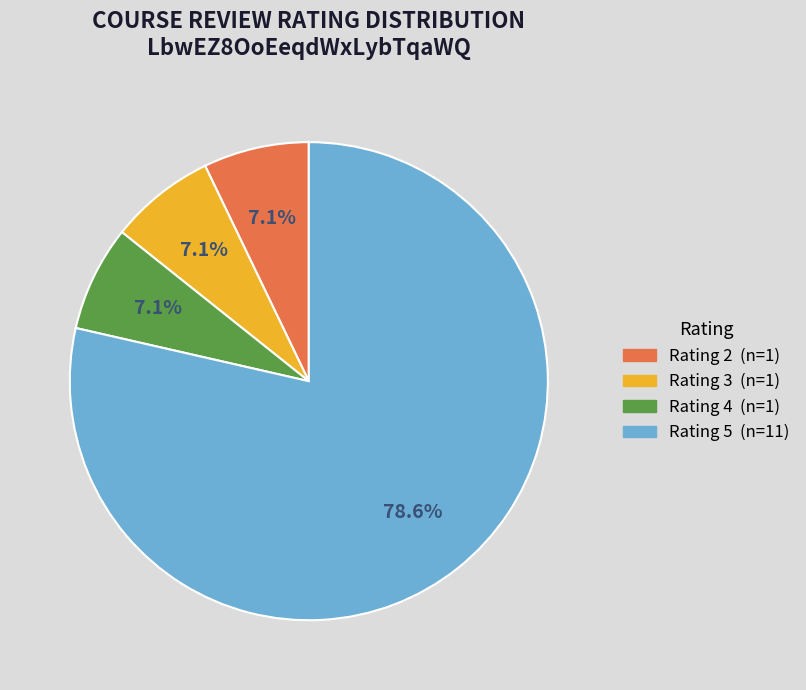

Does any single category account for the majority?

Yes